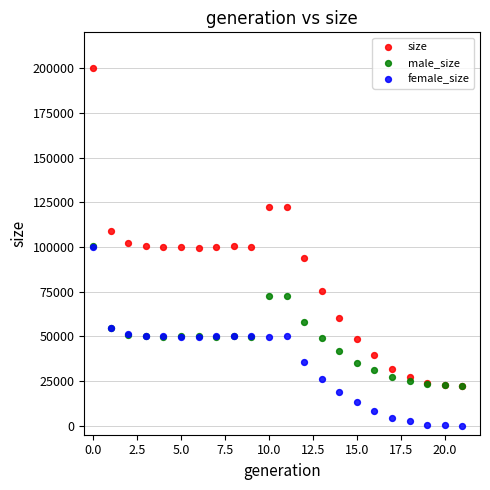

What are all the series names shown in the legend?

size, male_size, female_size